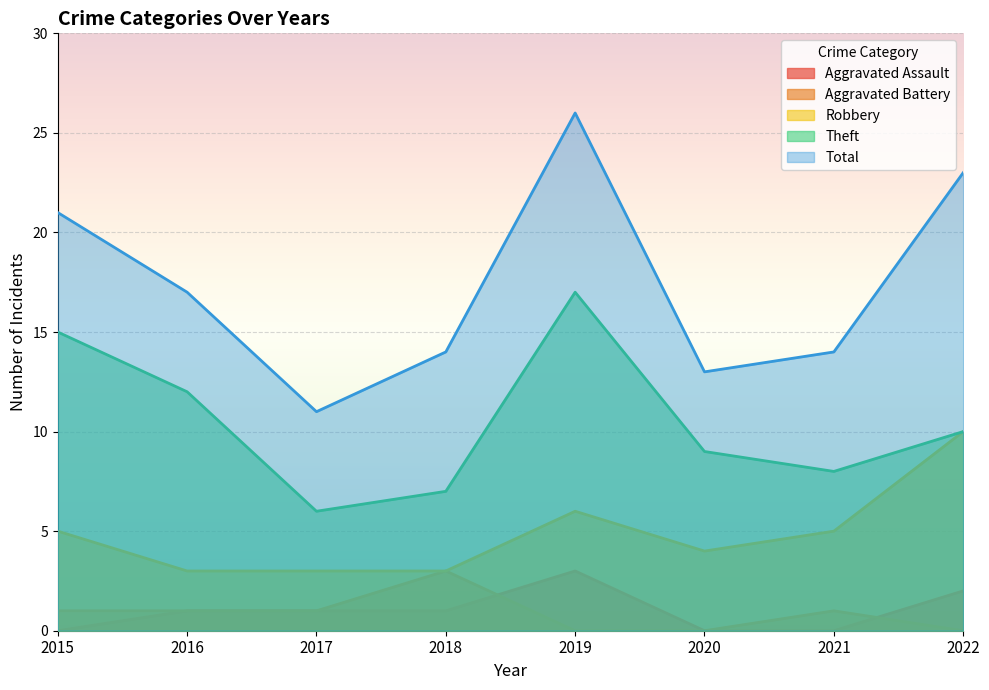

What is the difference between the Total values at 2015 and 2019?

5